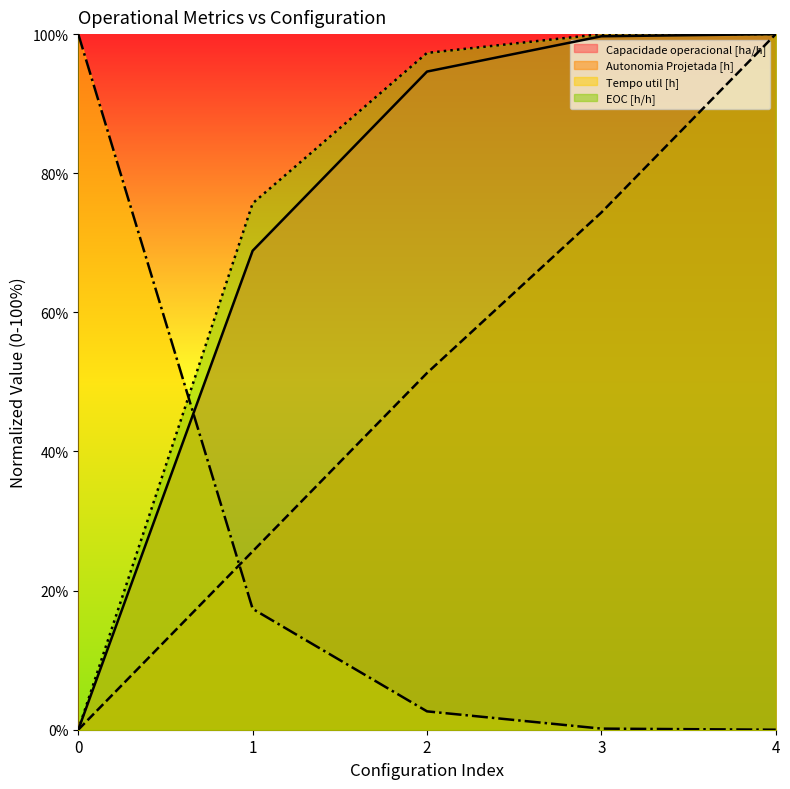

Which series changed the most between 0 and 3?

EOC [h/h]